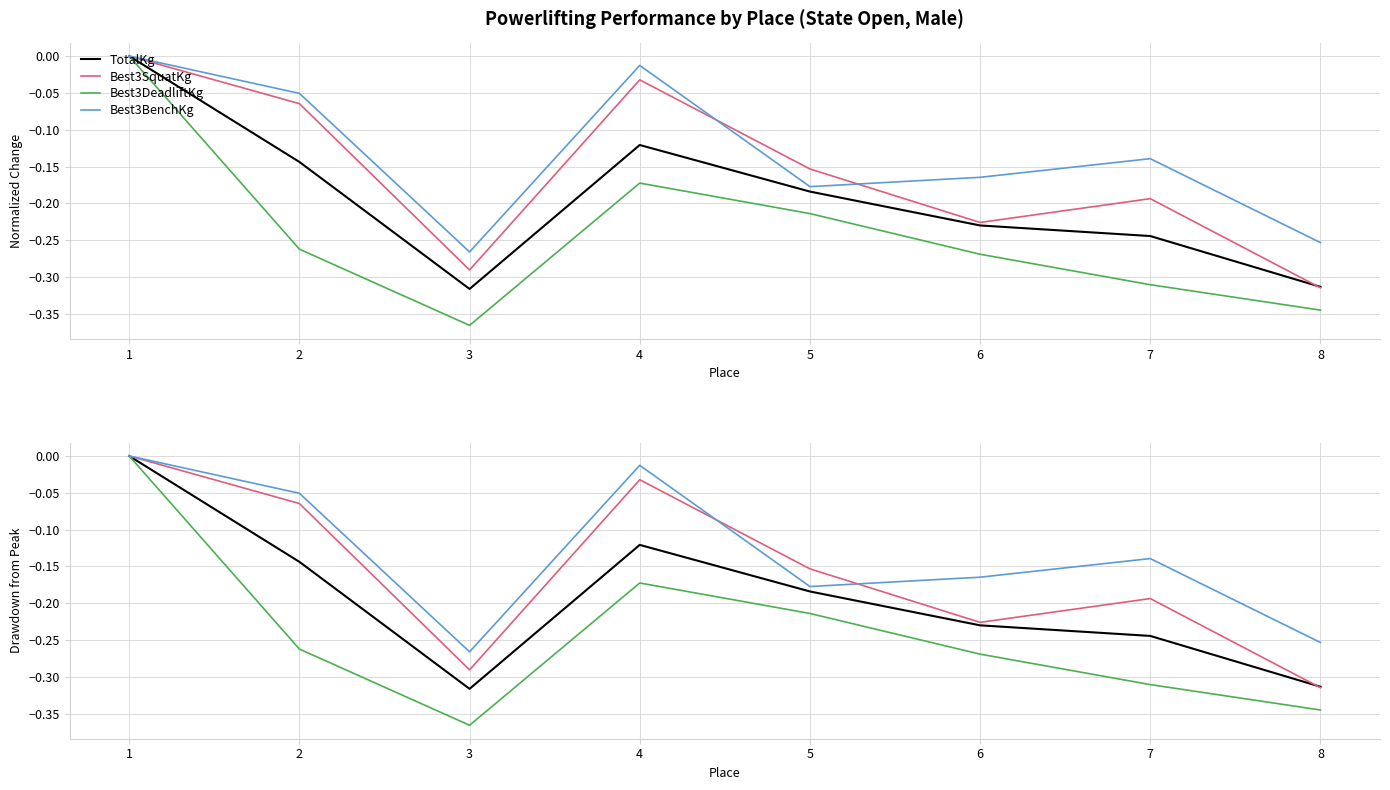

True or false: TotalKg and Best3BenchKg intersect in this chart.

False